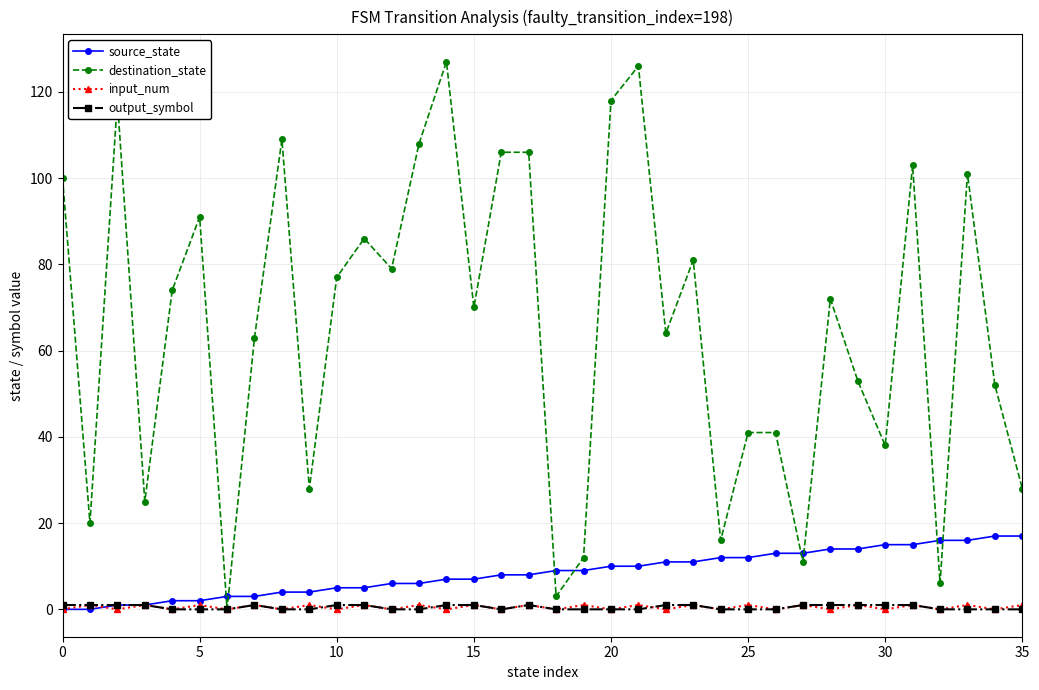

Which series has the largest total across all categories?

destination_state